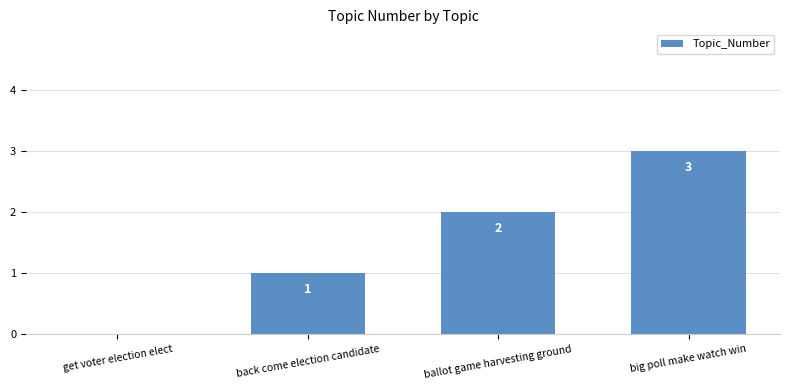

What is the change in value from get voter election elect to back come election candidate?

+1